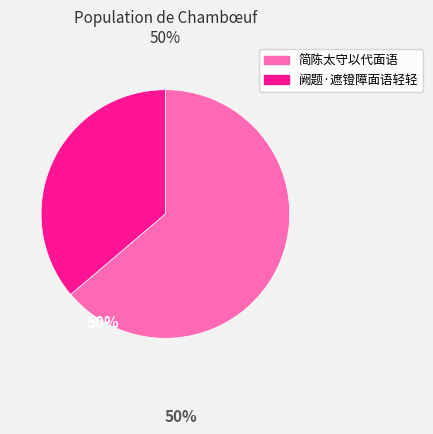

Approximately how many times larger is the value at 阙题·遮镫障面语轻轻 compared to 简陈太守以代面语?

0.6